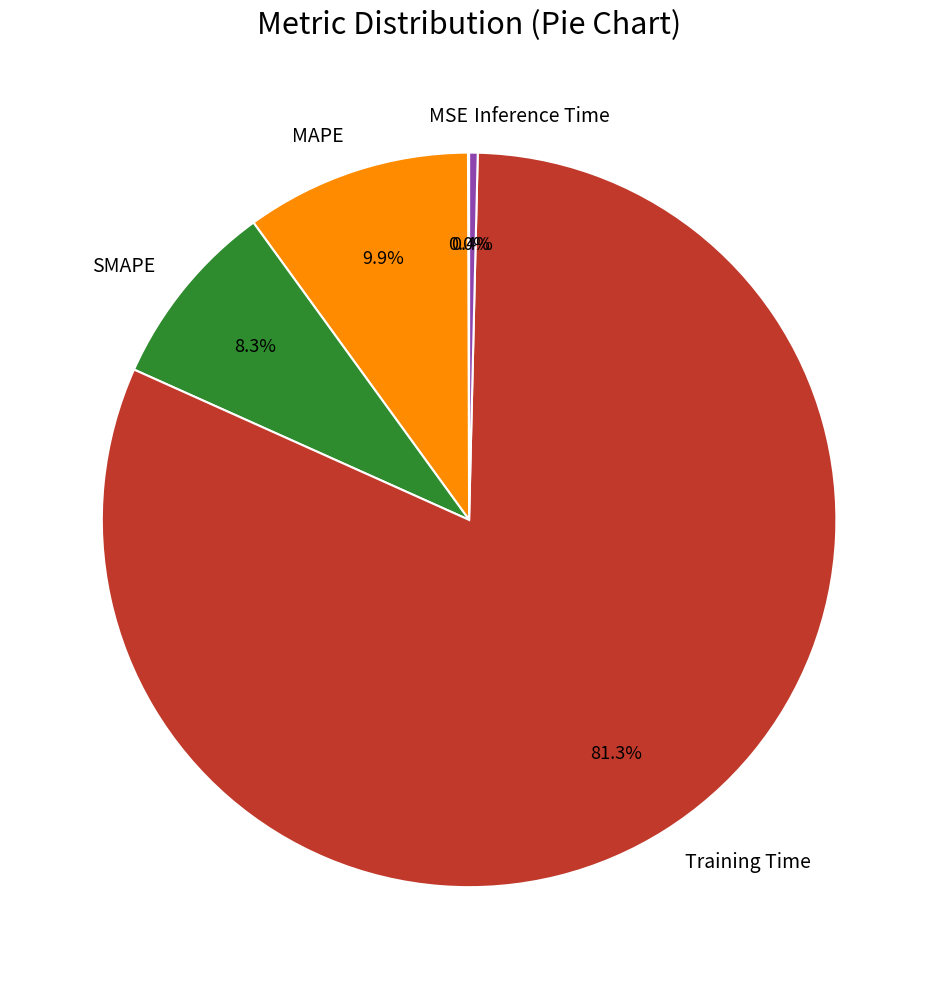

What percentage do MAPE and SMAPE together represent?

18.2%